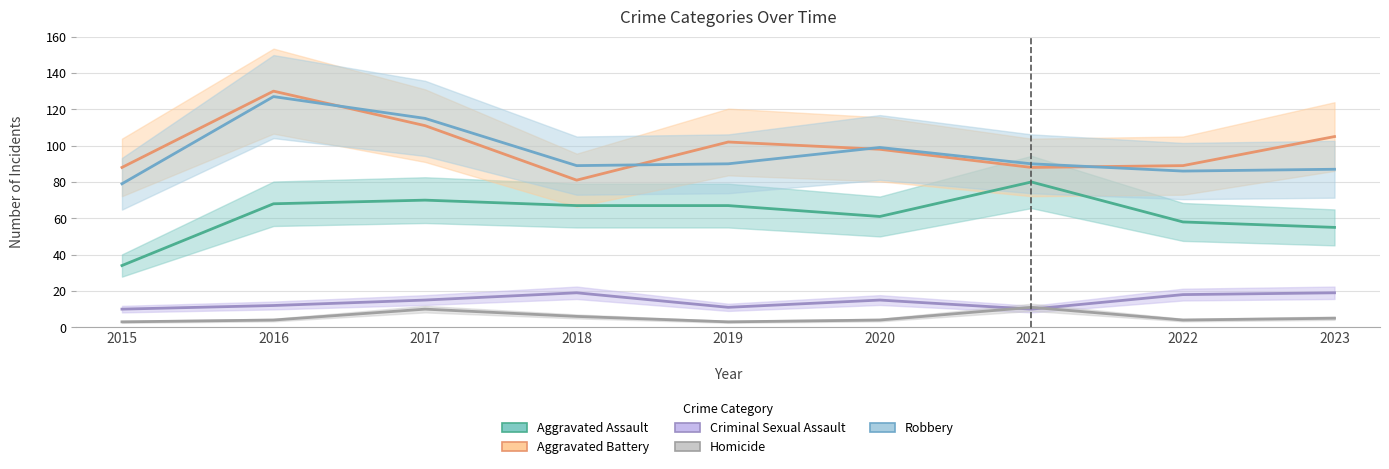

True or false: Criminal Sexual Assault and Robbery cross at least once.

False